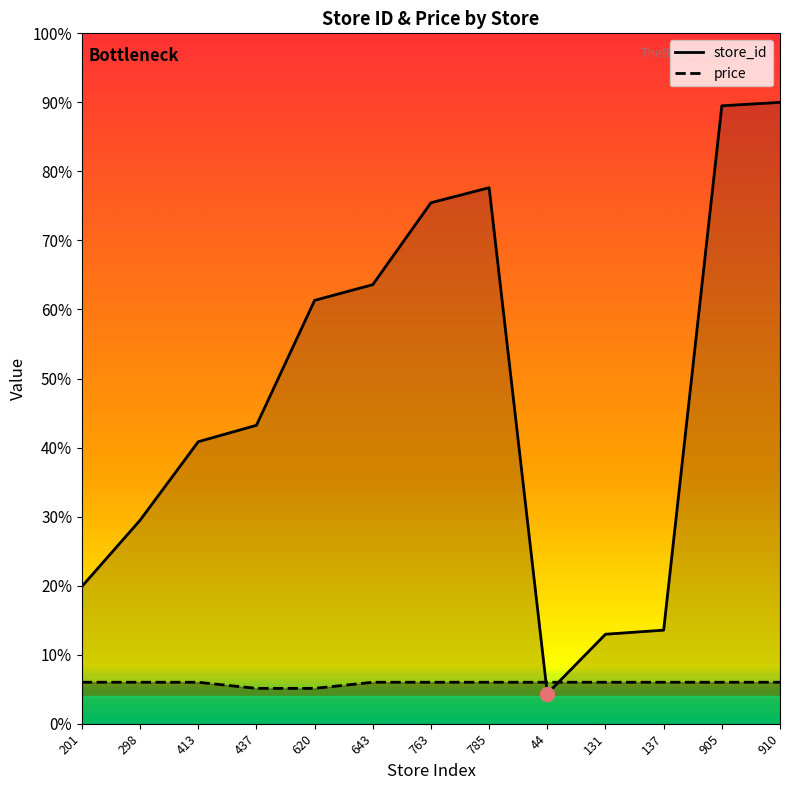

Reading left to right, extract all data points from this chart.

store_id: 198.8	294.7	408.5	432.2	613.2	635.9	754.6	776.4	43.5	129.6	135.5	895.1	900.0
price: 60.0	60.0	60.0	51.2	51.2	60.0	60.0	60.0	60.0	60.0	60.0	60.0	60.0